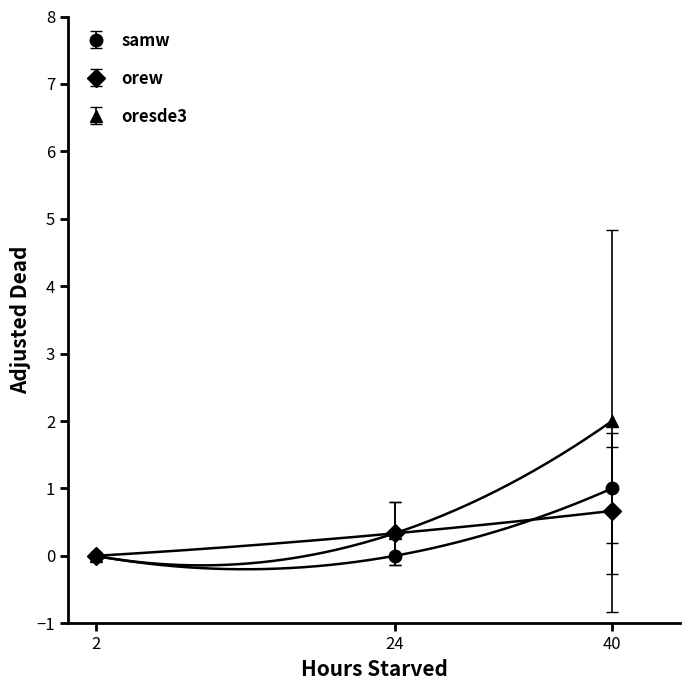

What is the value of the oresde3 point at the 3rd from the left?

2.0